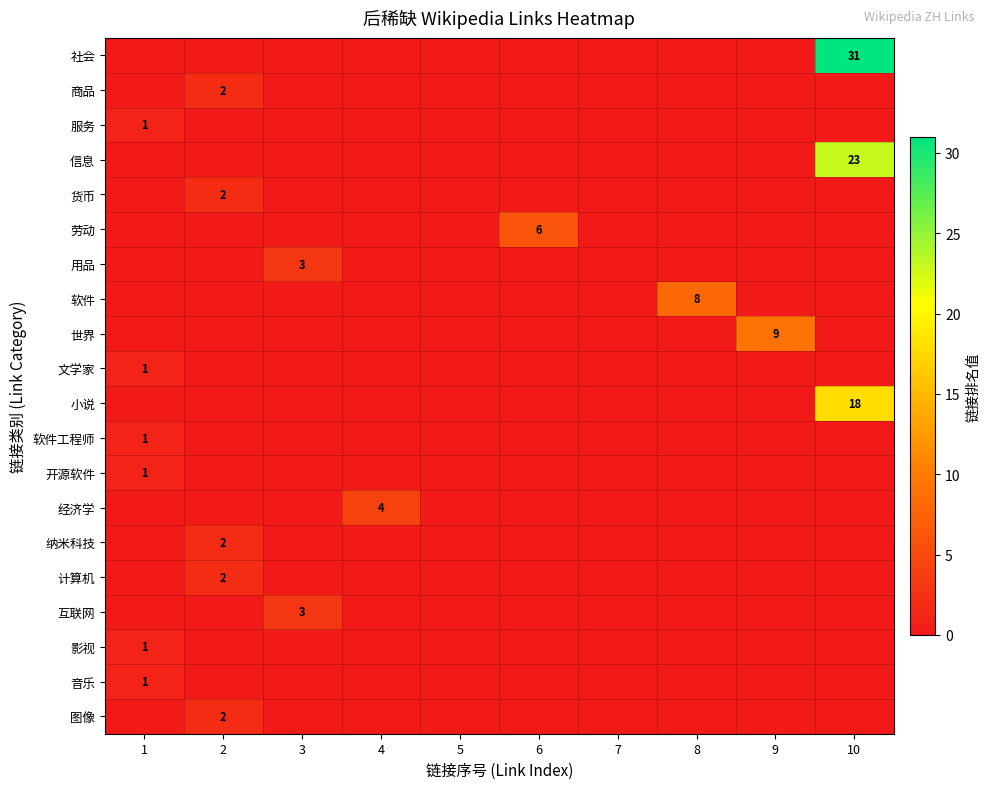

Is it true that 计算机 equals 3 at 2?

False